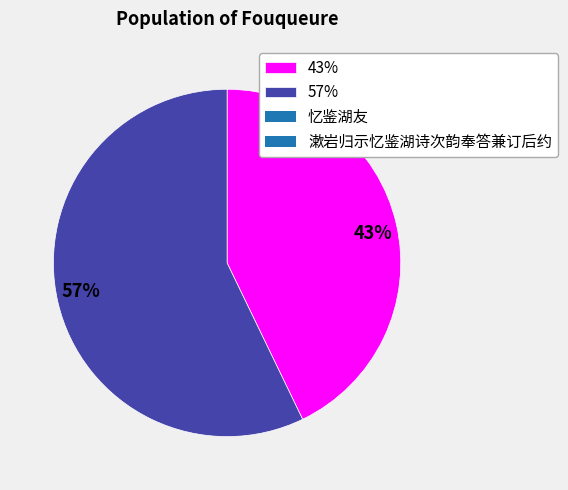

Which has a higher value, 43% or 57%?

57%